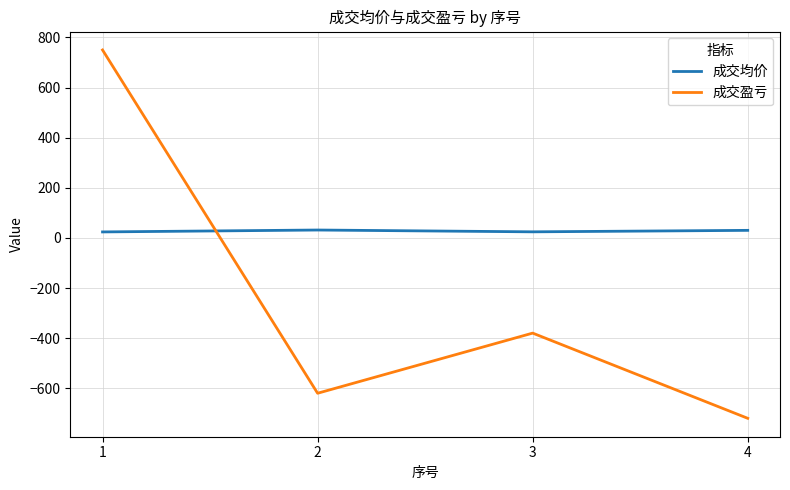

Rank the categories by 成交盈亏 value from highest to lowest.

1, 3, 2, 4